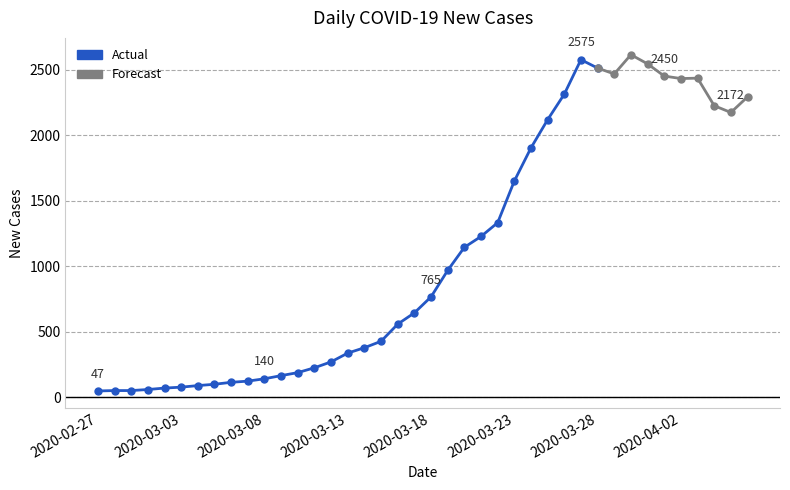

Reading right to left, what are all the values shown in this chart?

2291	2172	2224	2434	2431	2450	2543	2613	2466	2511	2575	2312	2117	1902	1649	1331	1226	1143	967	765	643	557	426	377	336	269	224	187	164	140	122	113	98	88	76	69	58	50	50	47